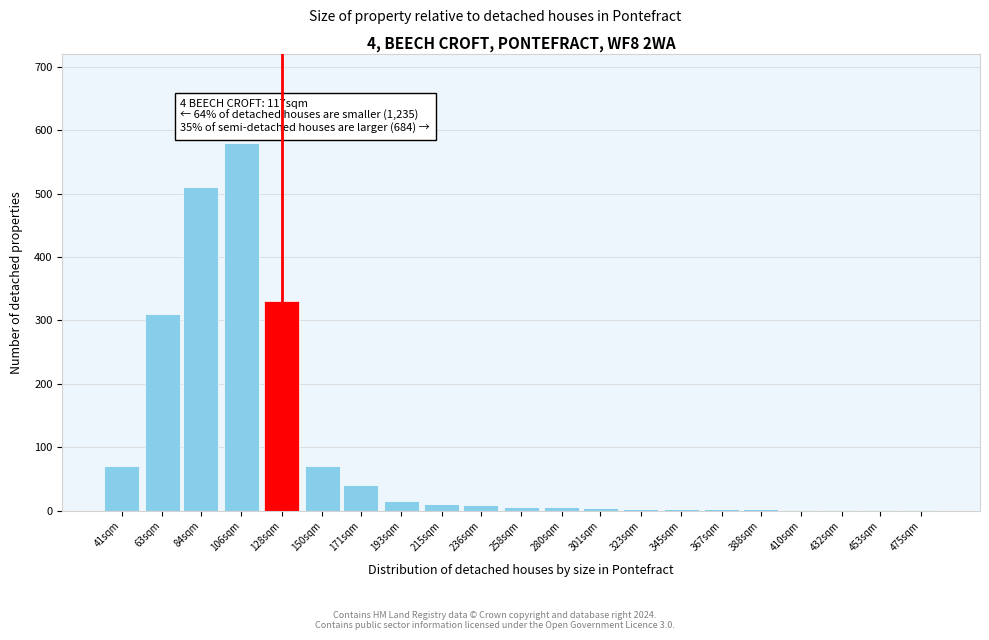

True or false: the data shows 220 at 84sqm.

False